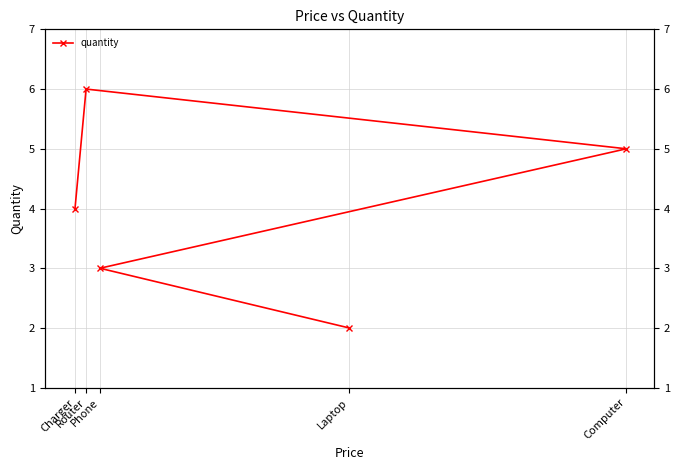

What is the change in value from Phone to Computer?

+2